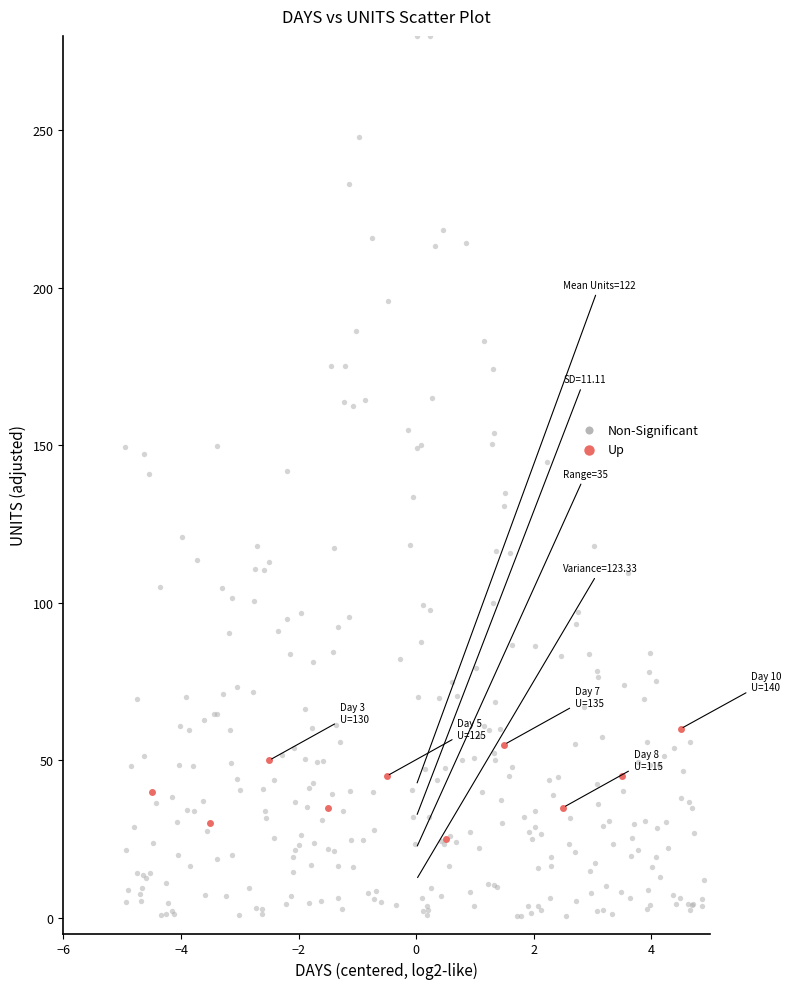

Which series reaches the maximum Y coordinate?

Non-Significant